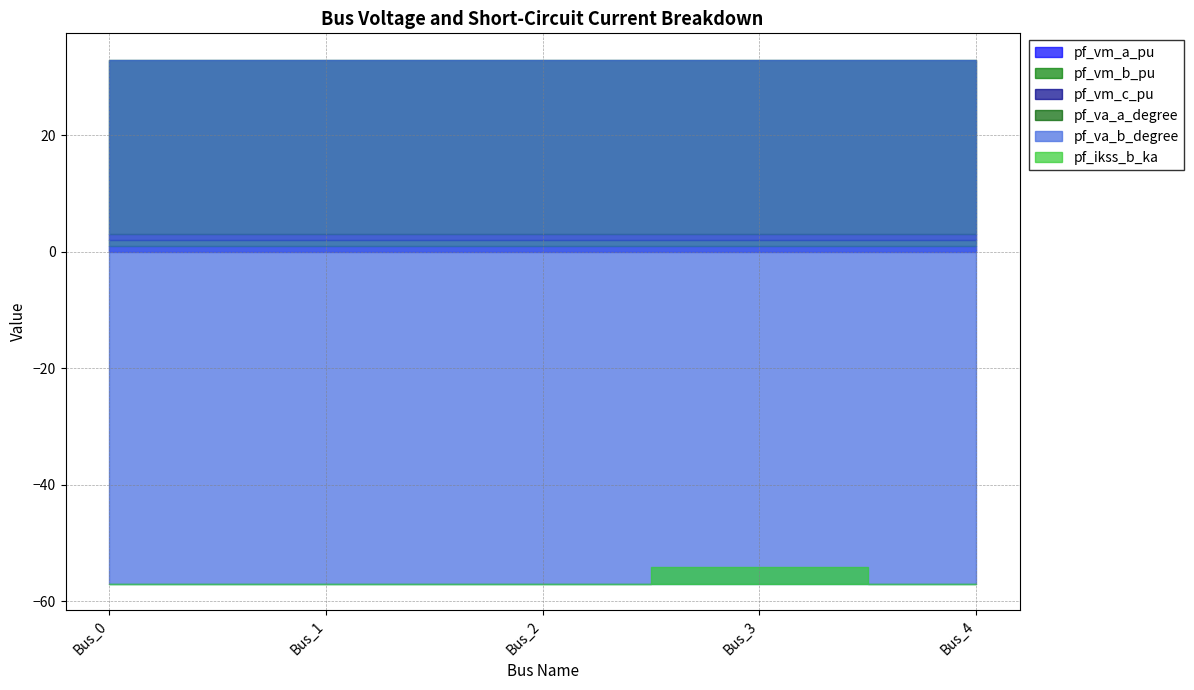

What are all the series names shown in the legend?

pf_vm_a_pu, pf_vm_b_pu, pf_vm_c_pu, pf_va_a_degree, pf_va_b_degree, pf_ikss_b_ka